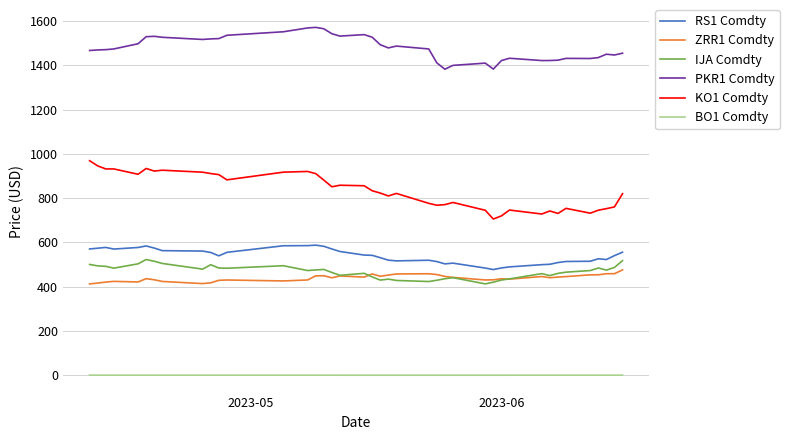

What is the difference between the maximum and minimum values in the KO1 Comdty series?

263.4